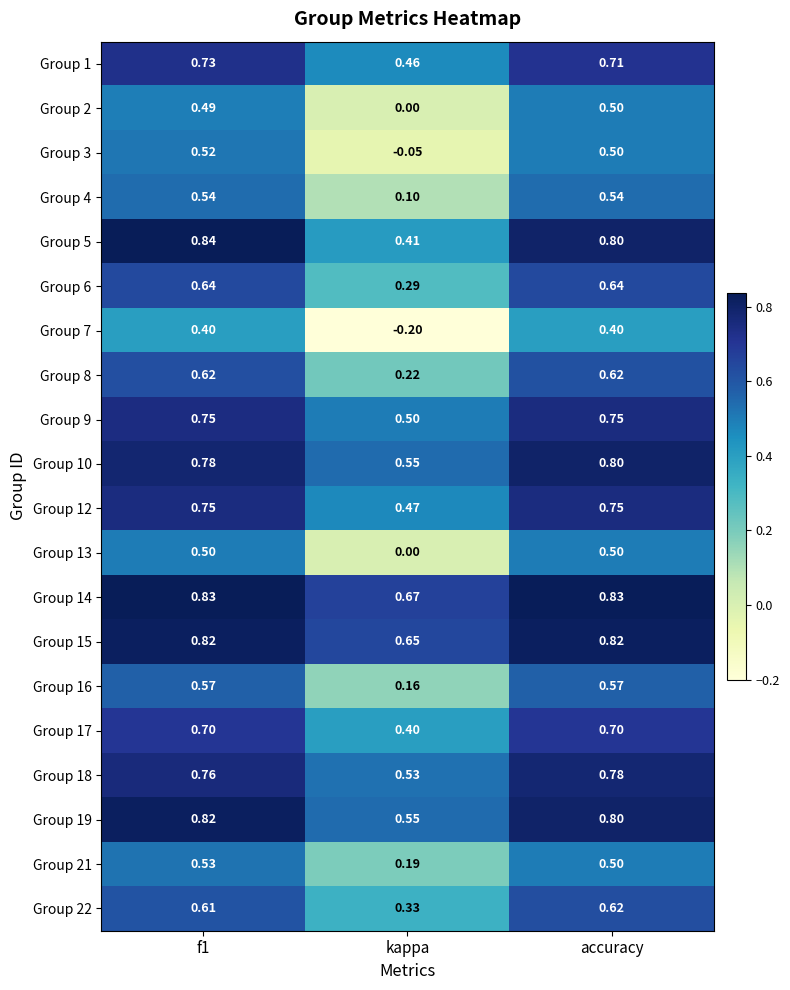

Which category has the lowest value in the Group 7 series?

kappa